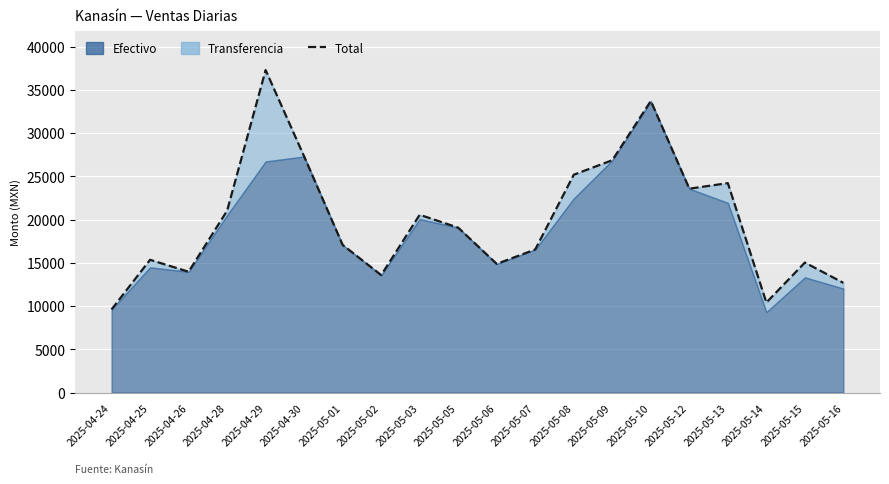

Which has a higher value, 2025-05-13 or 2025-05-10?

2025-05-10